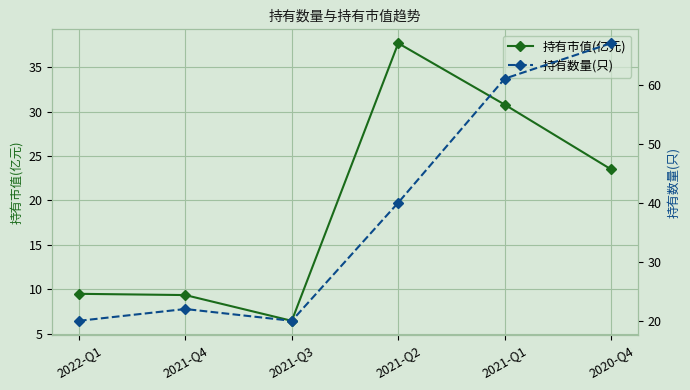

What is the difference between the second highest and minimum values in the 持有市值(亿元) series?

24.3